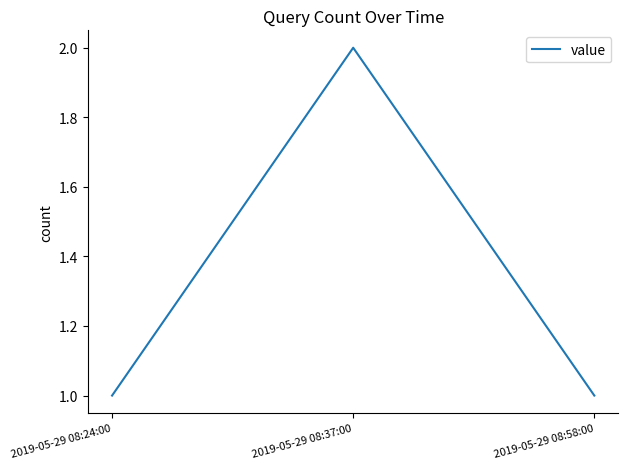

What is the sum of all values?

4